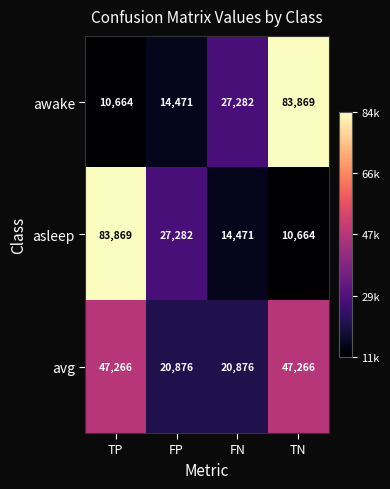

How many values in the awake series are below 27282?

2